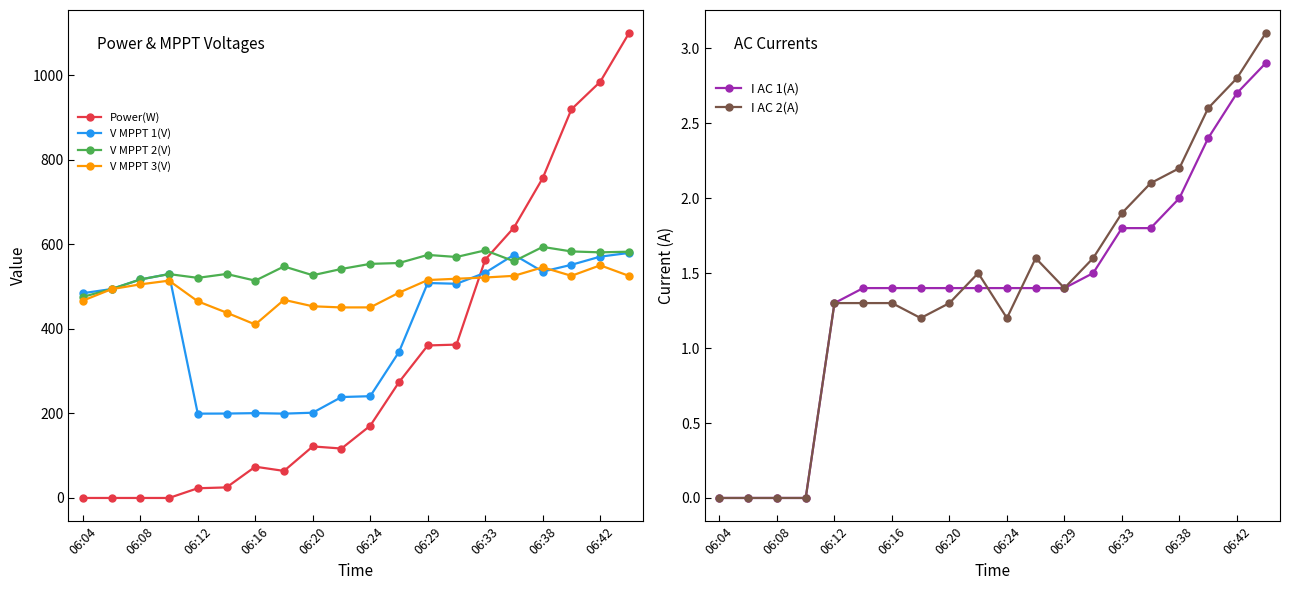

At which label does V MPPT 3(V) reach its minimum?

06:16